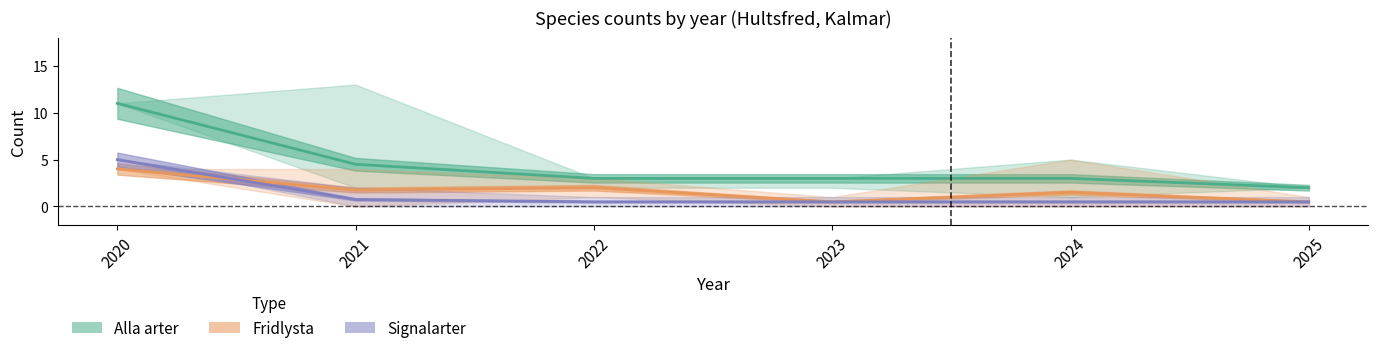

Between which two adjacent categories do Fridlysta and Signalarter first intersect?

2020 and 2021